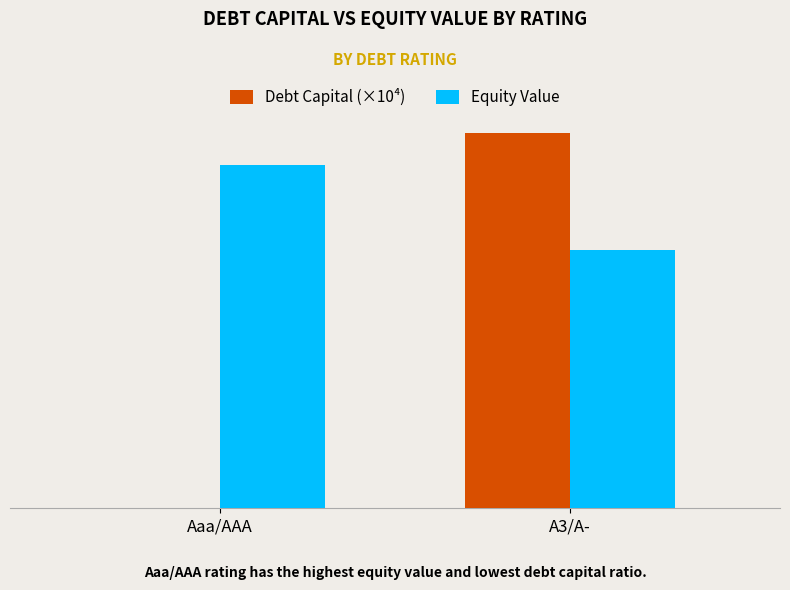

Read the Equity Value value at Aaa/AAA.

2472.1